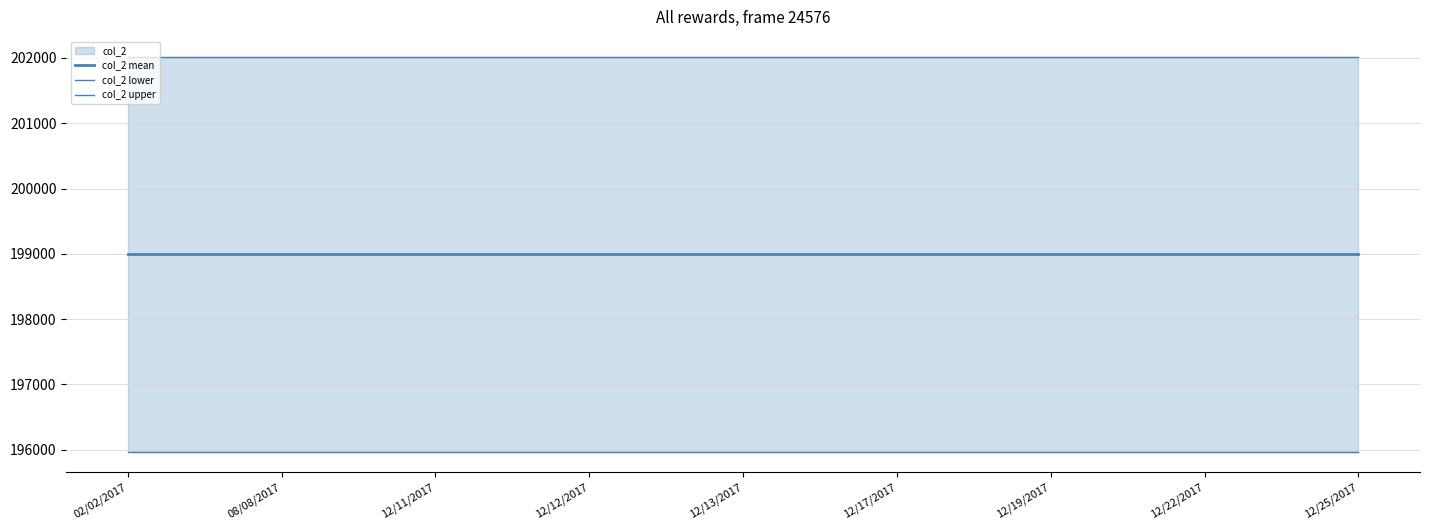

Which series changed the most between 12/13/2017 and 12/25/2017?

col_2 mean